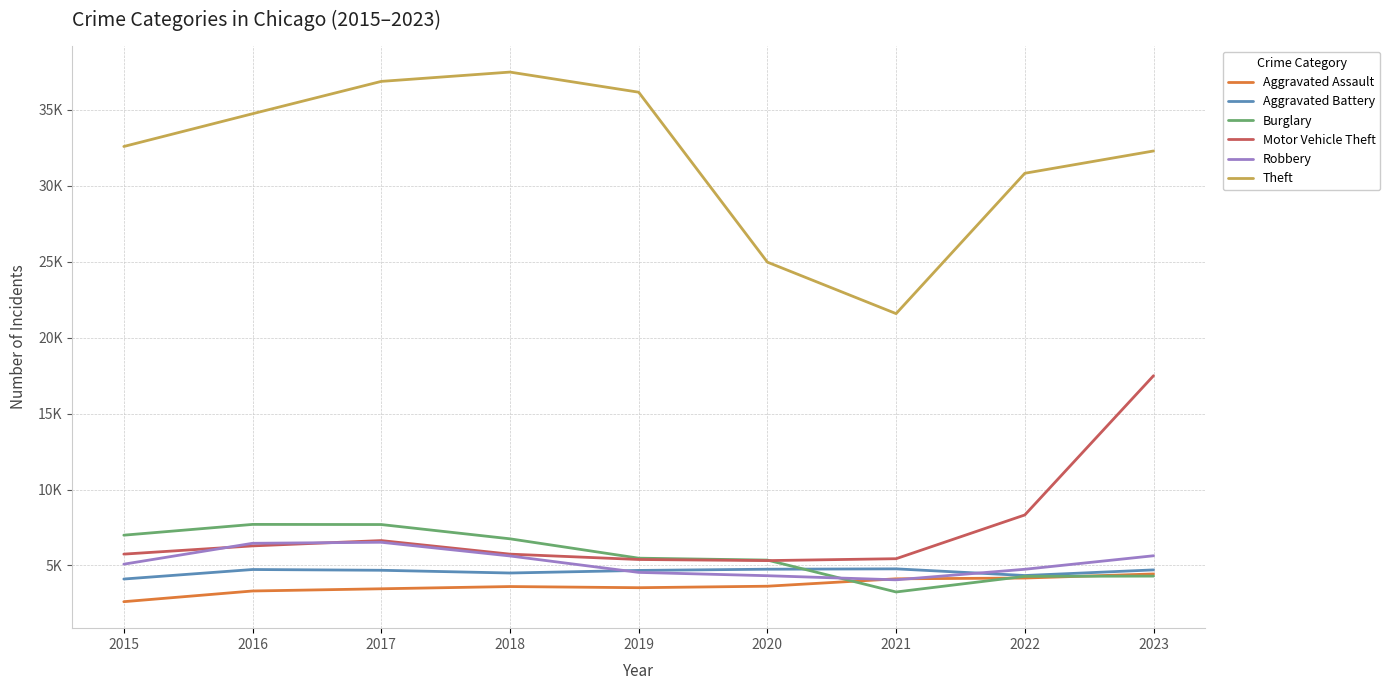

Where is the first local maximum for Robbery?

2017